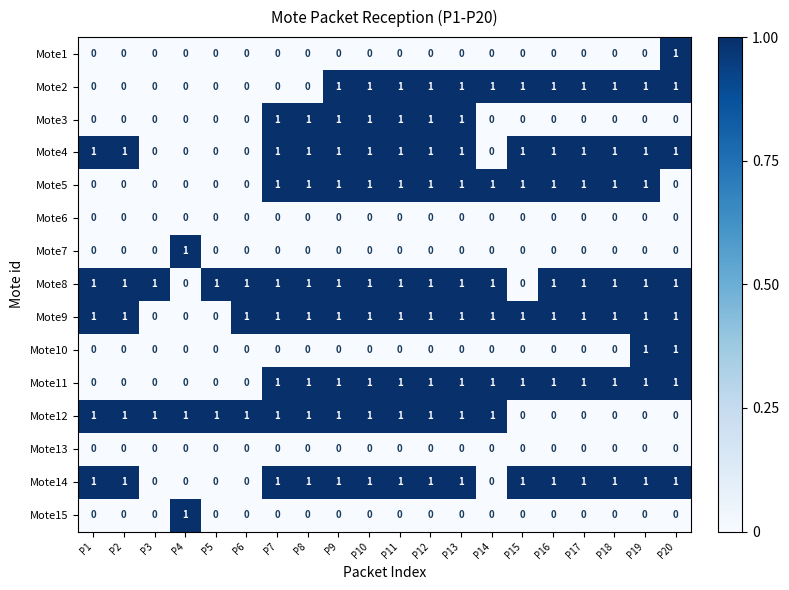

Is it true that Mote11 equals 0 at P18?

False